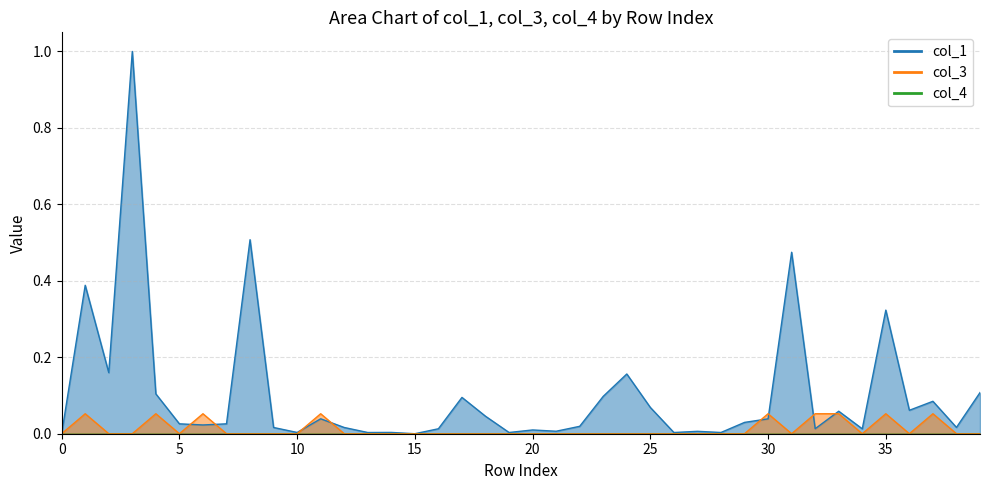

What is the sum of all col_3 values?

0.5